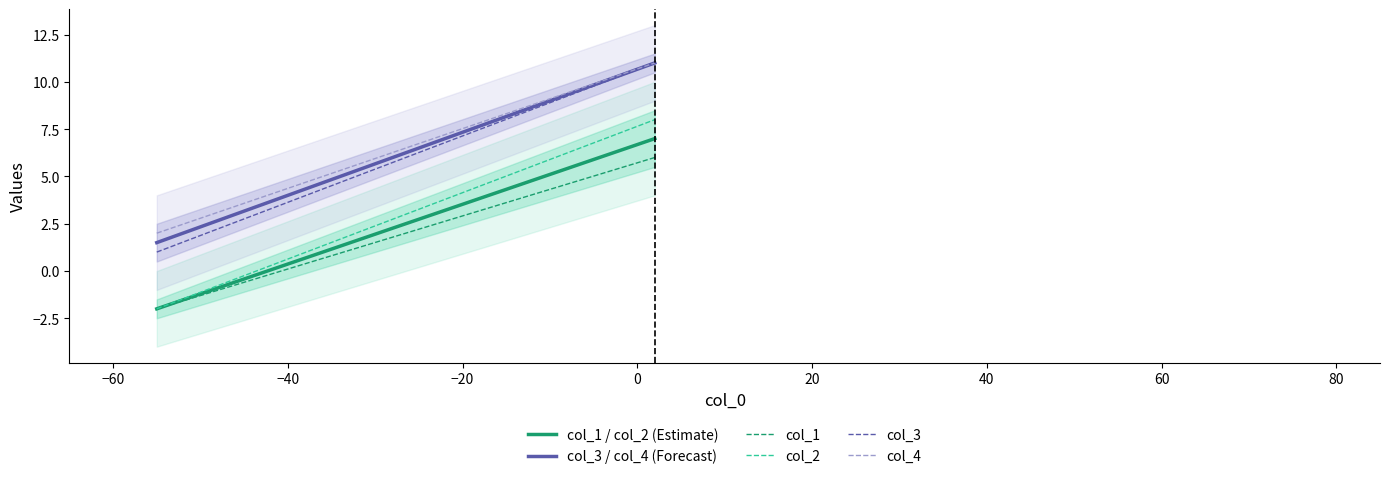

What is the average value of the col_1 series?

2.0